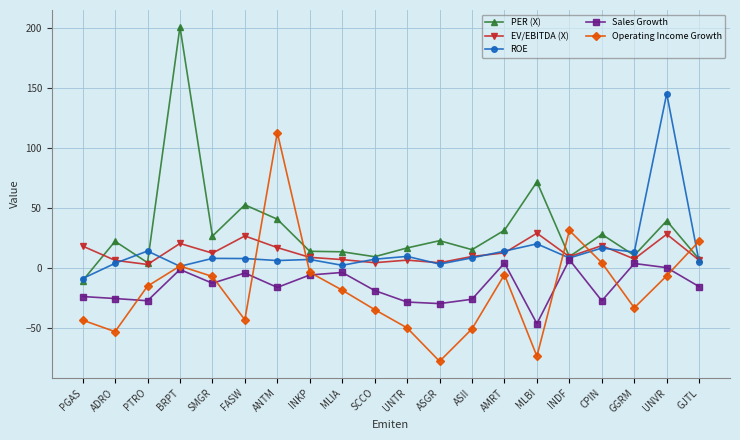

True or false: Sales Growth has a value of -18.9 at SCCO.

True